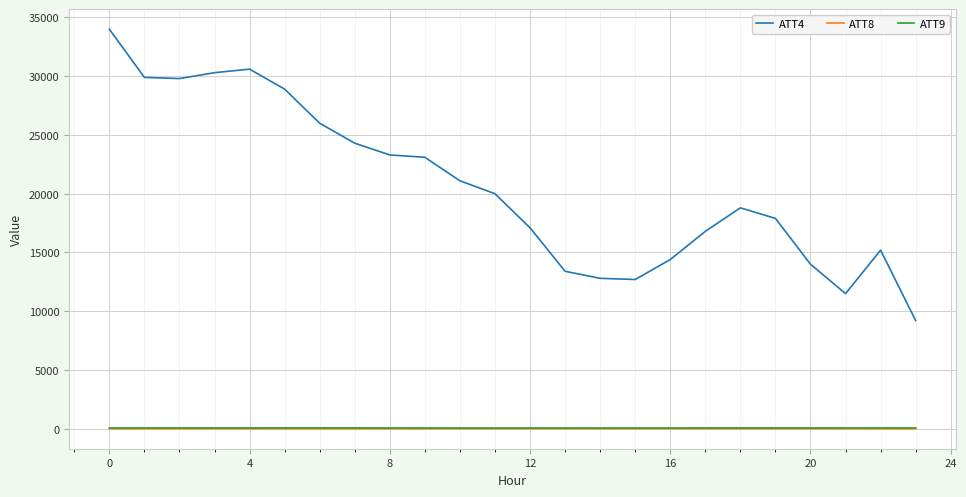

Which series has the largest total across all categories?

ATT4